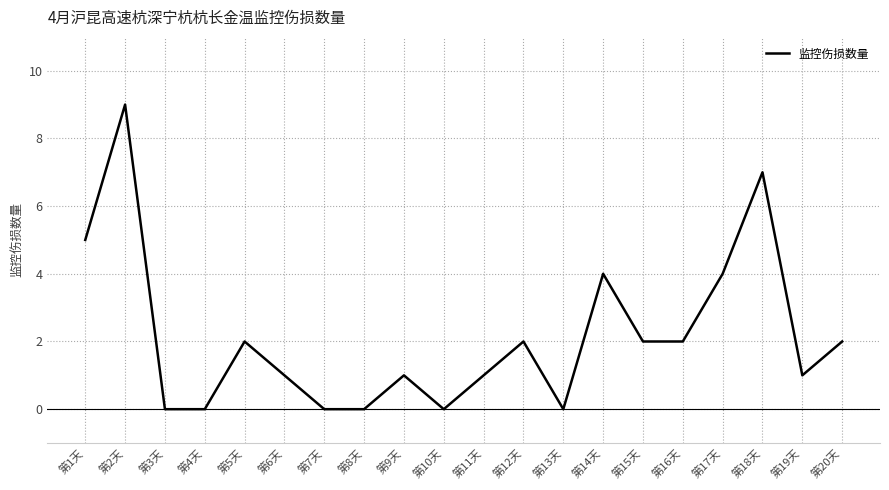

What is the change in value from 第1天 to 第12天?

-3